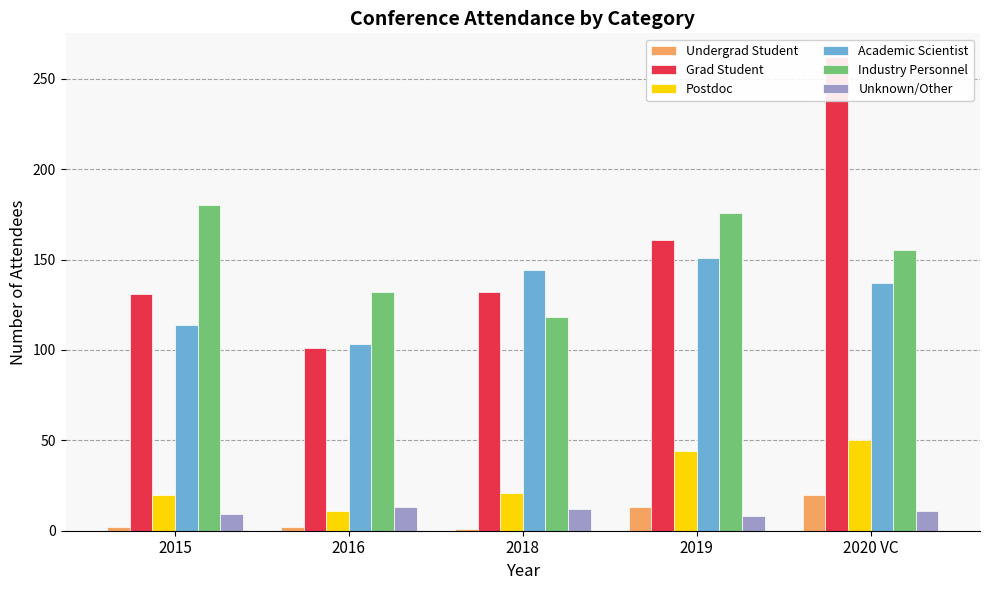

Reading left to right, transcribe all the data shown in this chart.

Undergrad Student: 2	2	1	13	20
Grad Student: 131	101	132	161	262
Postdoc: 20	11	21	44	50
Academic Scientist: 114	103	144	151	137
Industry Personnel: 180	132	118	176	155
Unknown/Other: 9	13	12	8	11